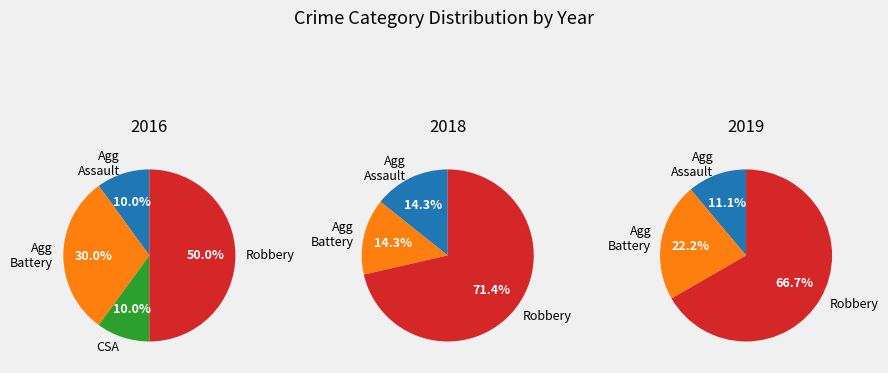

What is the largest slice in the pie chart?

Robbery